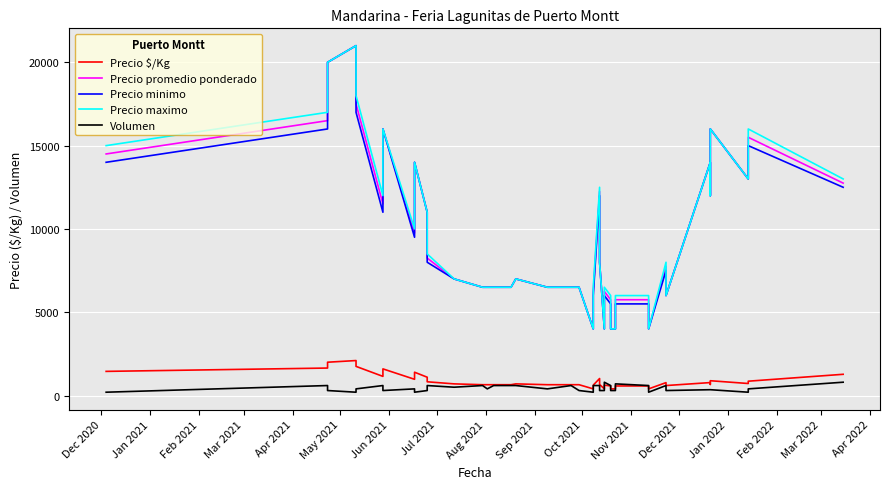

What is the average value of the Precio promedio ponderado series?

9662